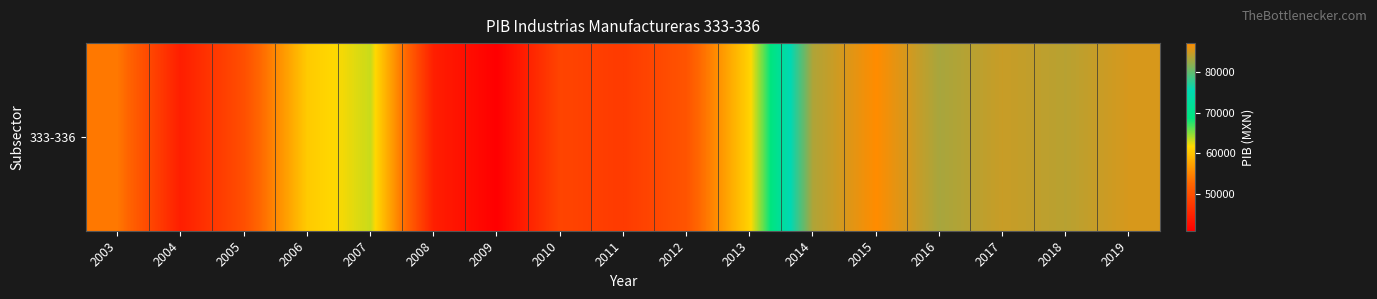

How many series are shown in this chart?

1